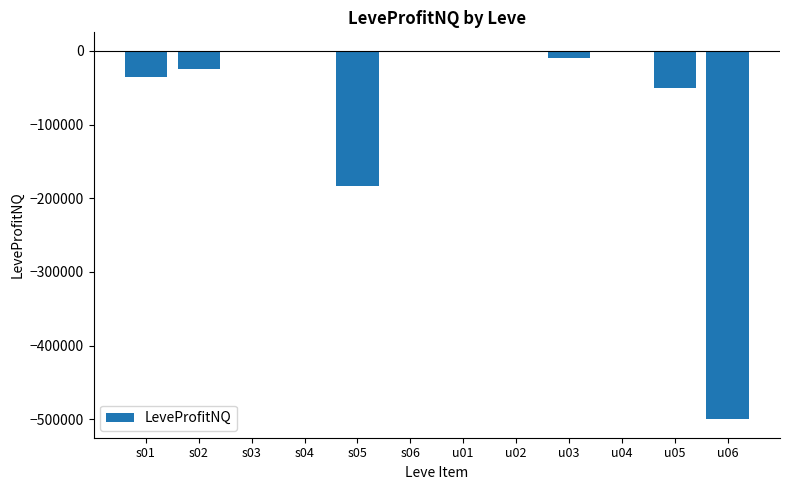

What is the change in value from s05 to u06?

-317149.5